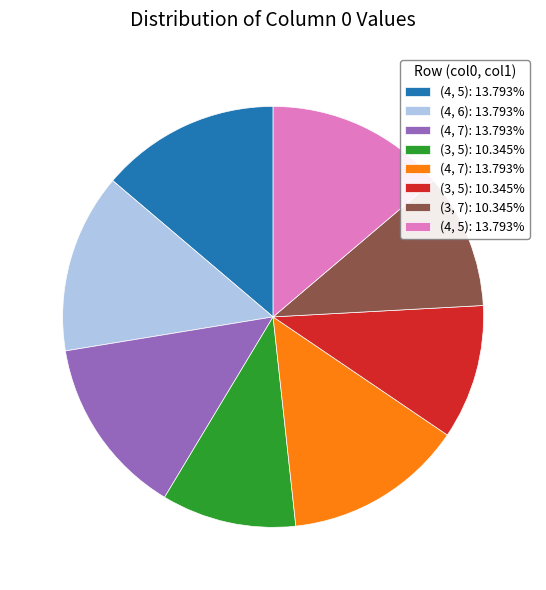

How many slices are in this pie chart?

8